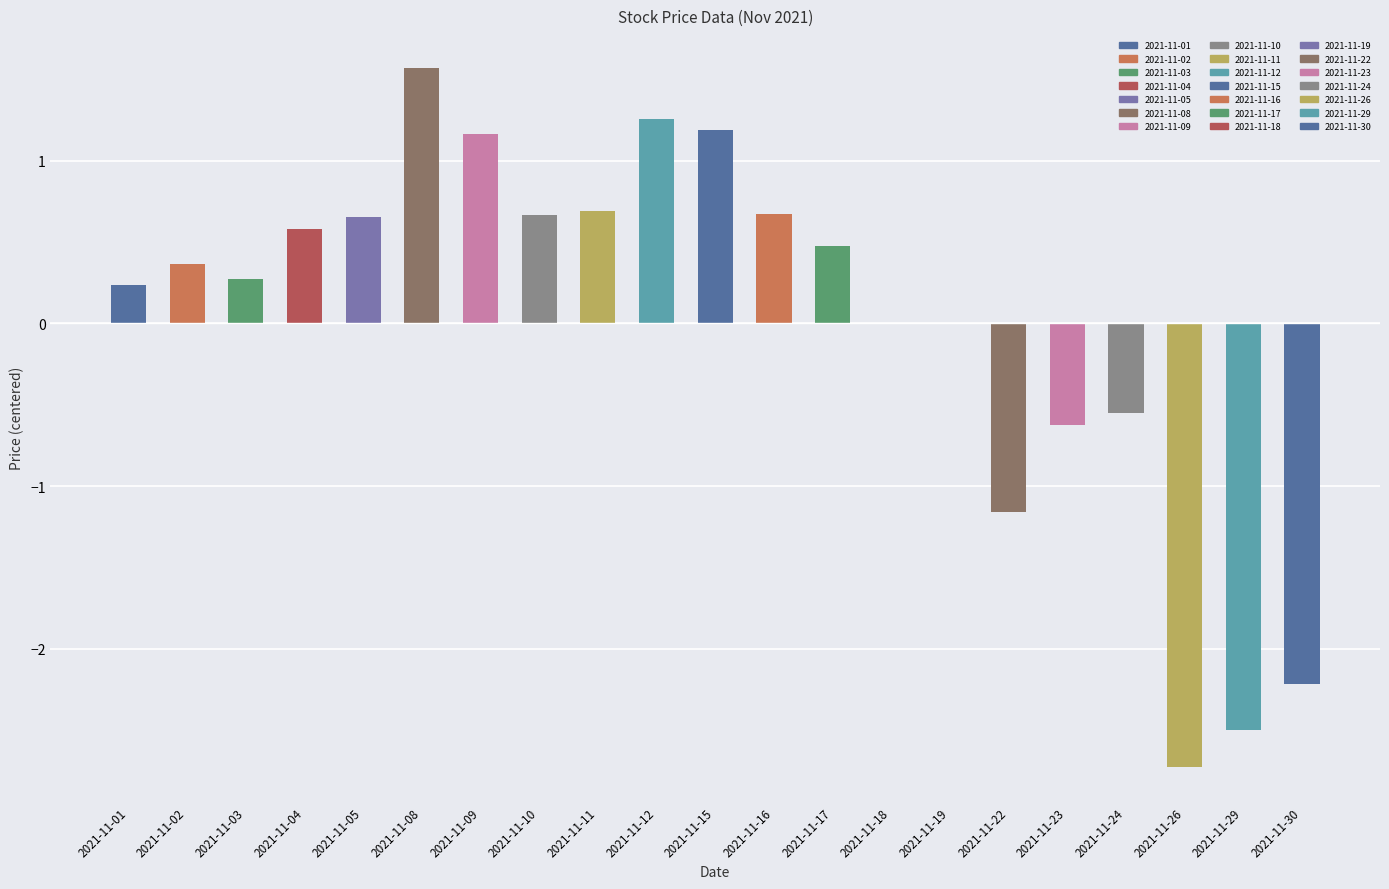

The chart shows a value of -0.8 at 2021-11-29. True or false?

False